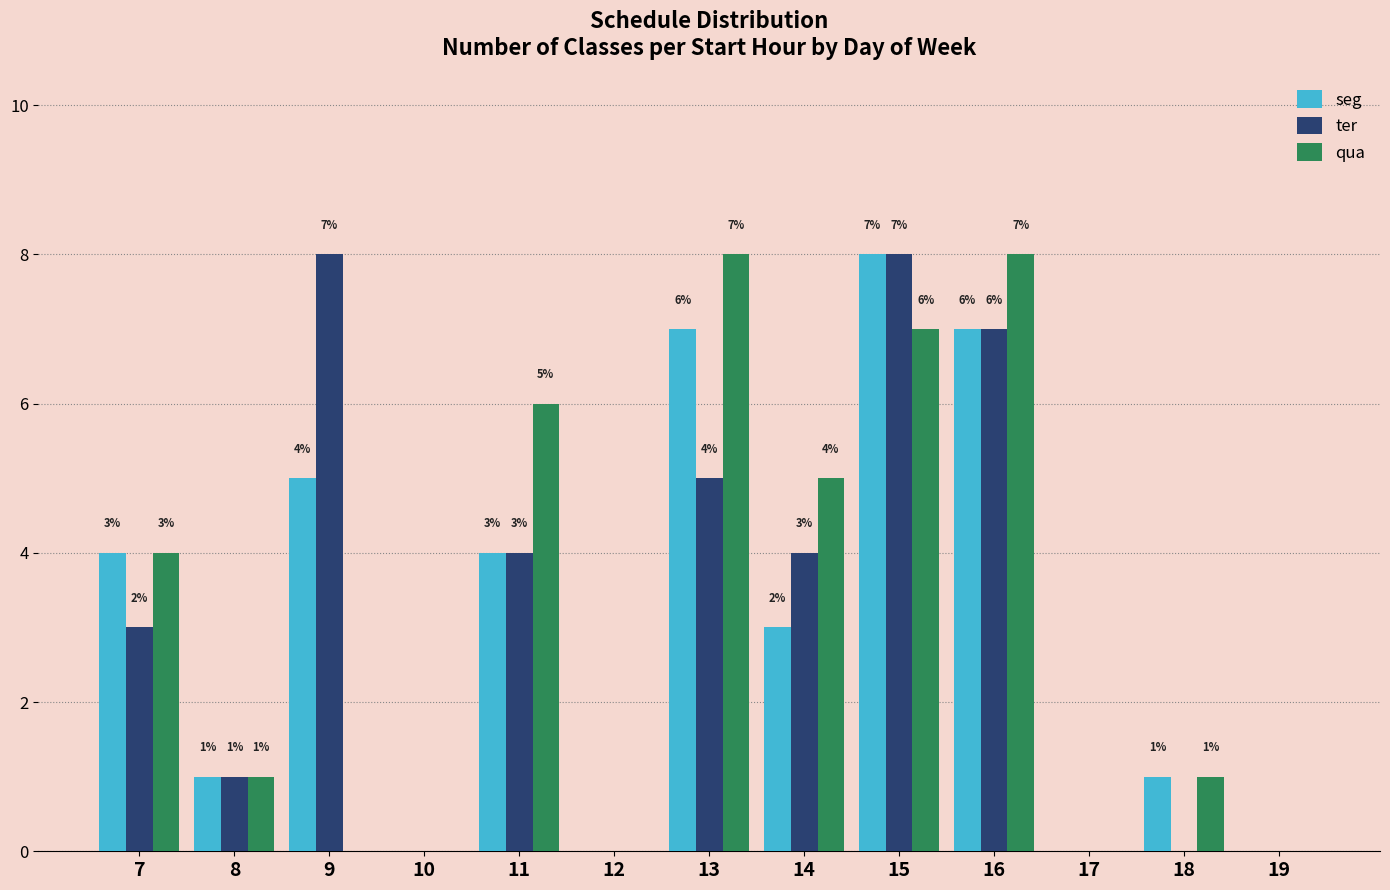

Reading right to left, extract all data points from this chart.

seg: 19=0	18=1	17=0	16=7	15=8	14=3	13=7	12=0	11=4	10=0	9=5	8=1	7=4
ter: 19=0	18=0	17=0	16=7	15=8	14=4	13=5	12=0	11=4	10=0	9=8	8=1	7=3
qua: 19=0	18=1	17=0	16=8	15=7	14=5	13=8	12=0	11=6	10=0	9=0	8=1	7=4